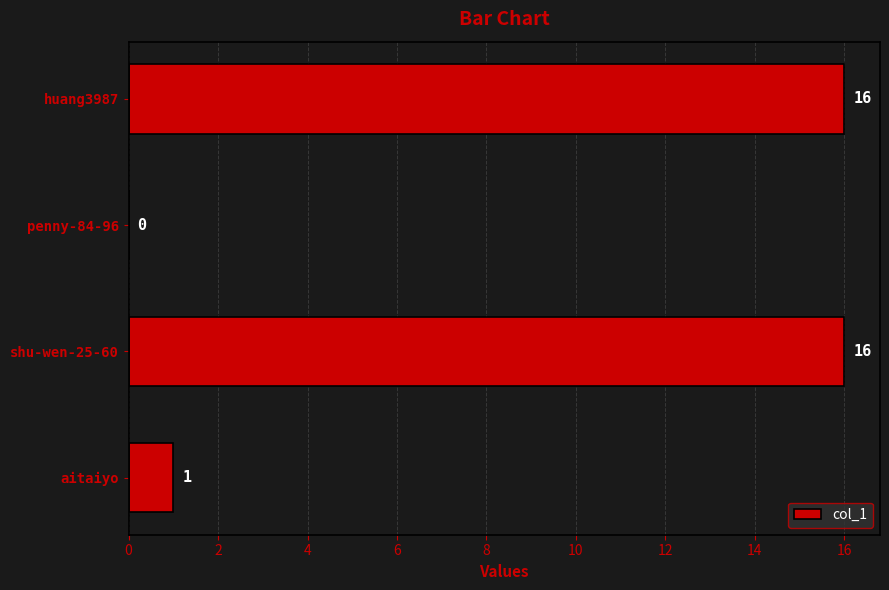

What is the sum of the values at shu-wen-25-60 and huang3987?

32